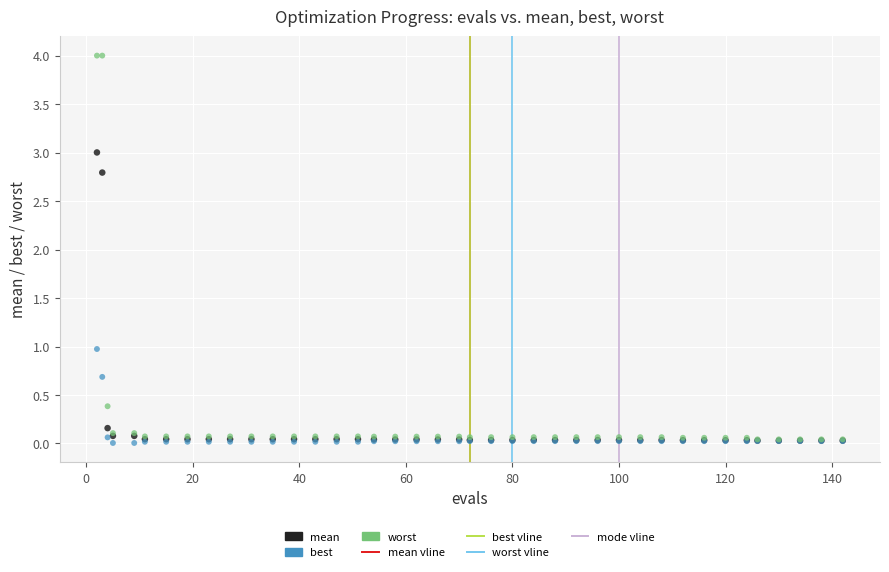

Across all series, what Y value is closest to 2?

2.8